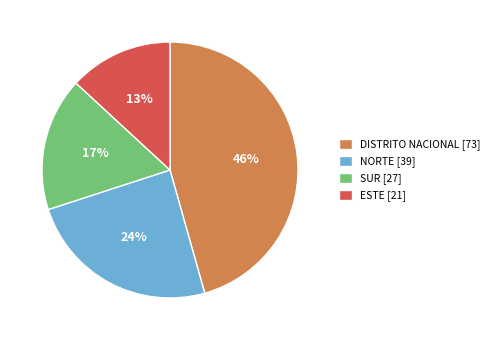

What is the largest slice in the pie chart?

DISTRITO NACIONAL